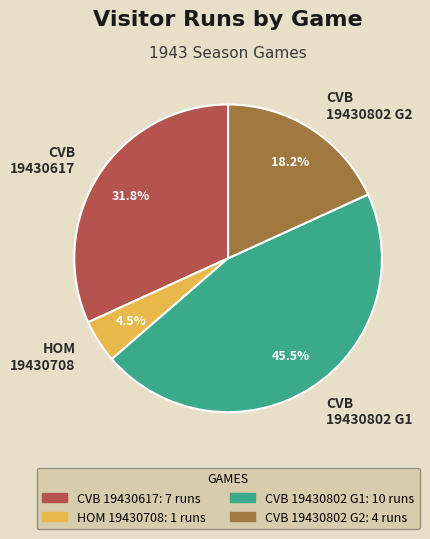

Between CVB 19430802 G2 and CVB 19430802 G1, which is larger?

CVB 19430802 G1